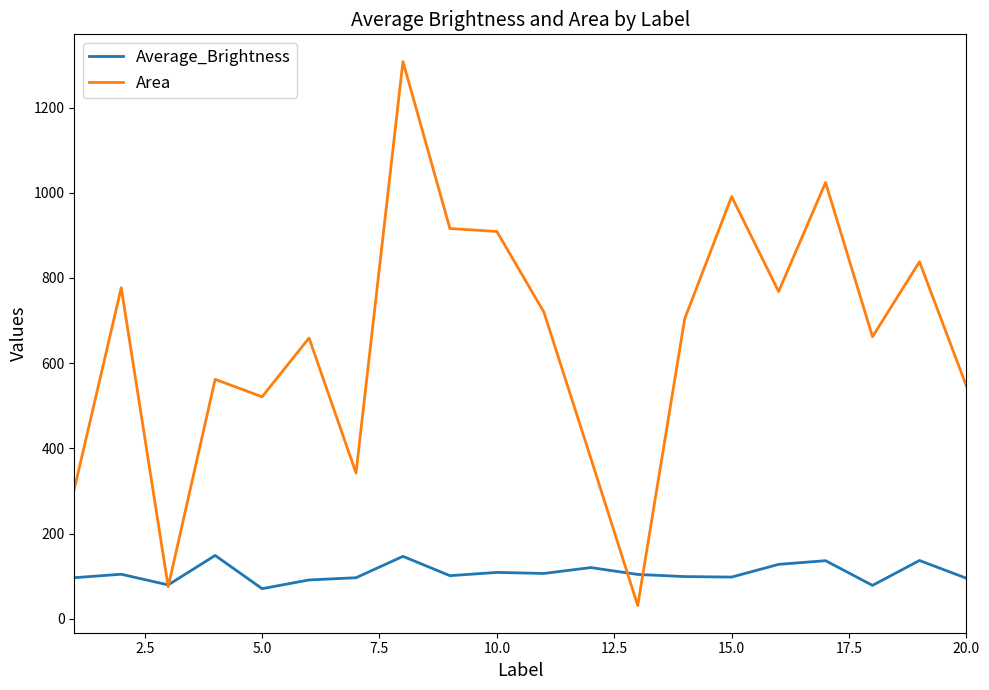

After their last crossing, which series has the higher values: Area or Average_Brightness?

Area